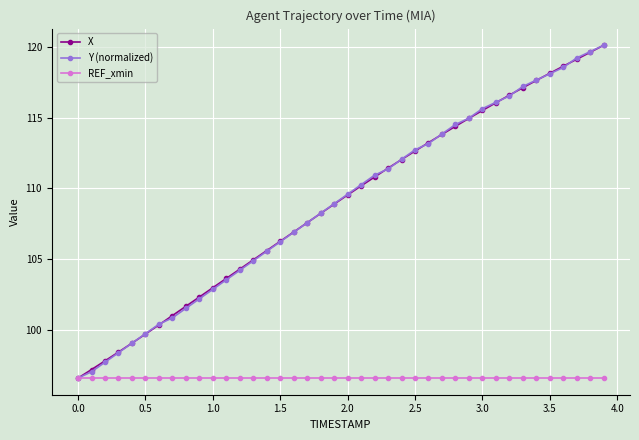

What is the value of the REF_xmin point at the 8th from the left?

96.6